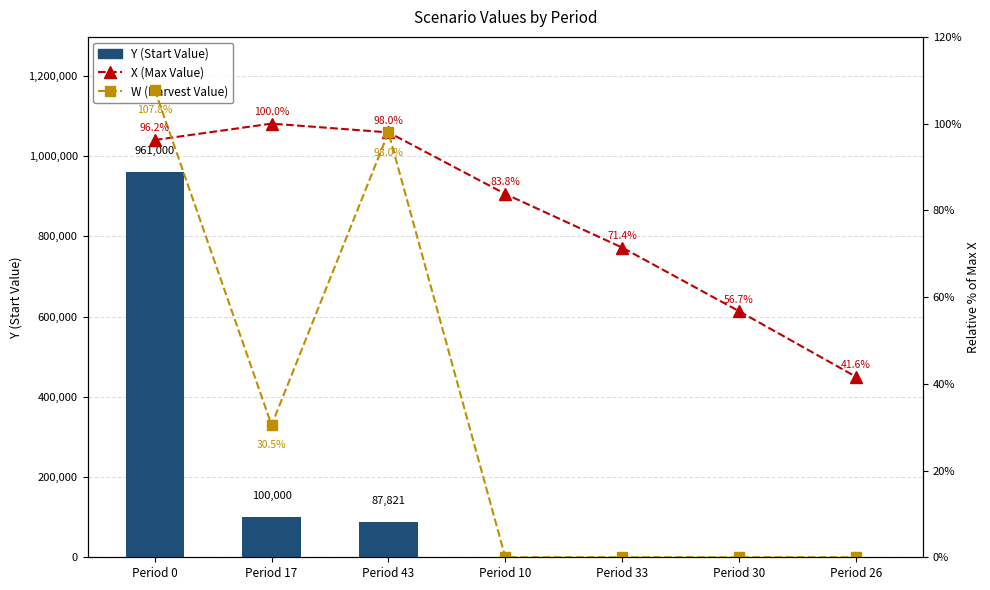

What are all the series names shown in the legend?

Y (Start Value), X (Max Value), W (Harvest Value)